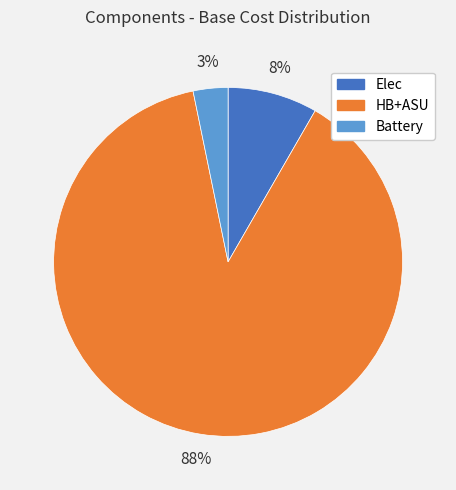

How many segments does this pie chart have?

3